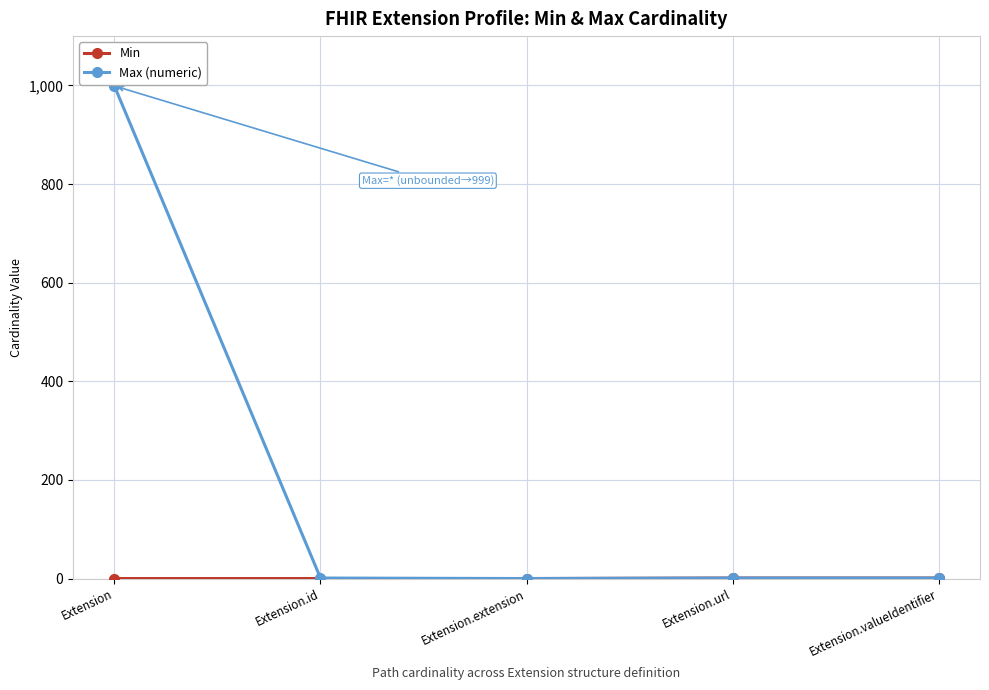

What is the label of the 1st point from the right?

Extension.valueIdentifier